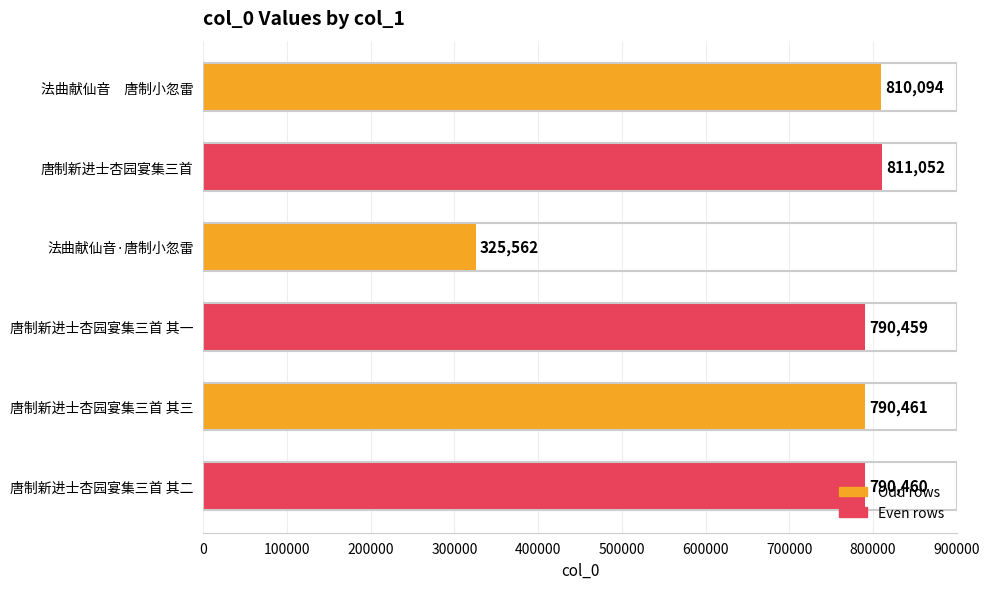

What is the greatest value displayed?

811052